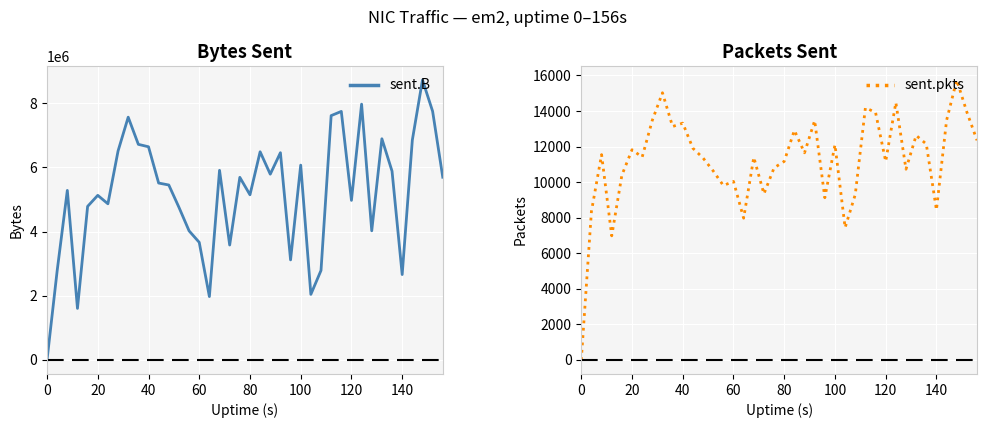

Which series has the largest total across all categories?

sent.B